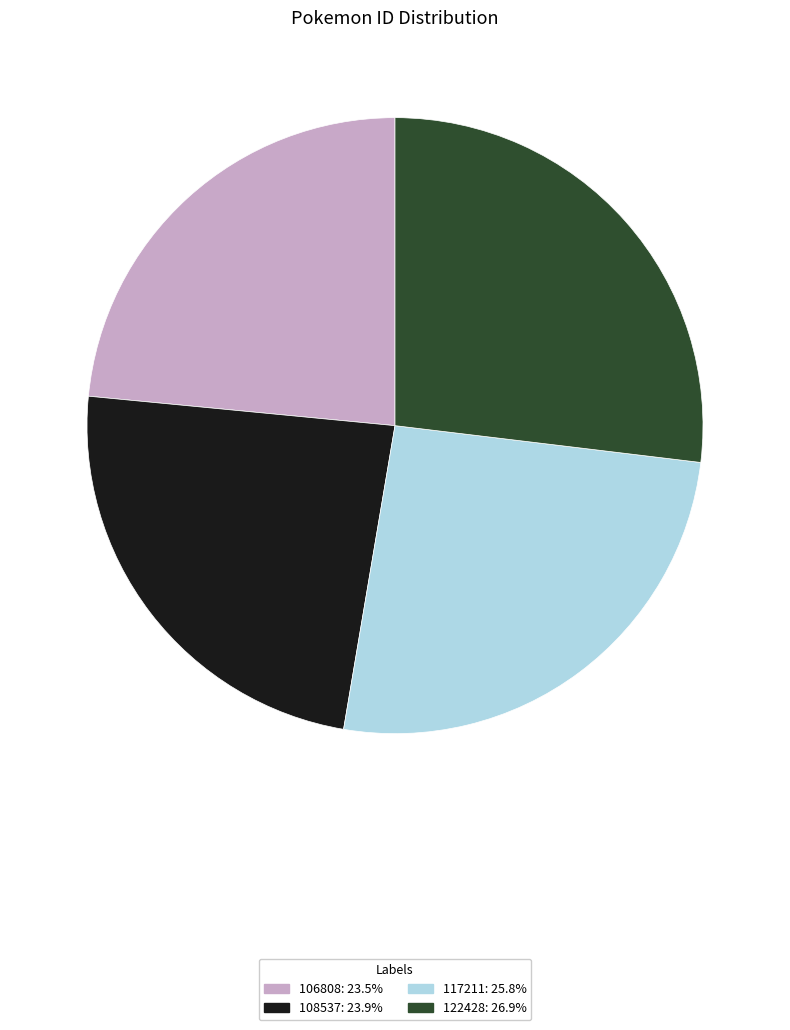

How many slices are in this pie chart?

4